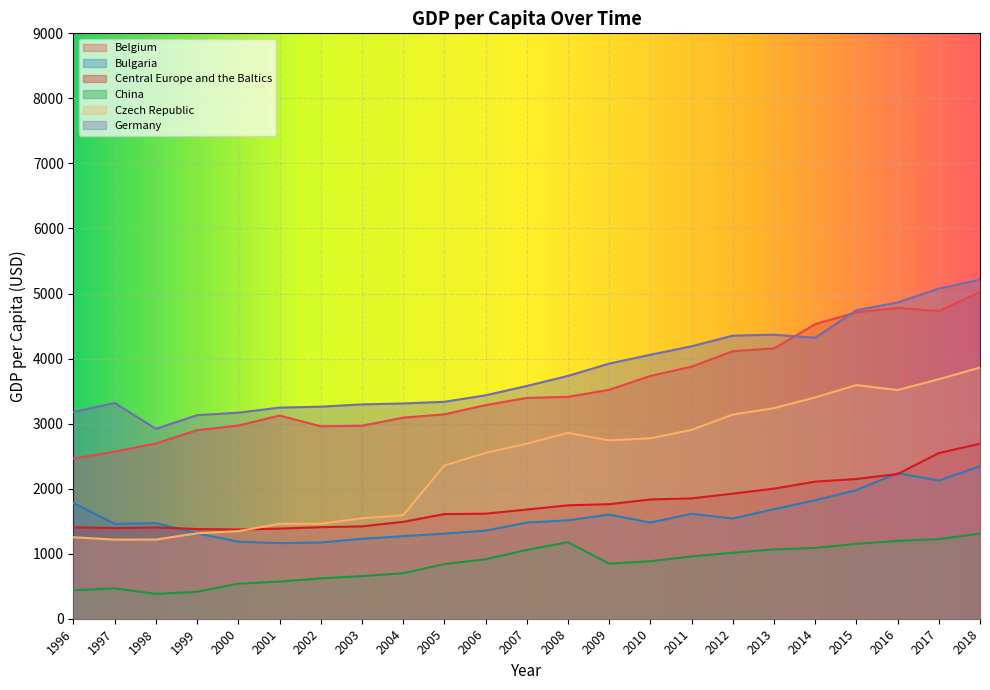

Where is the first local maximum for Bulgaria?

1998